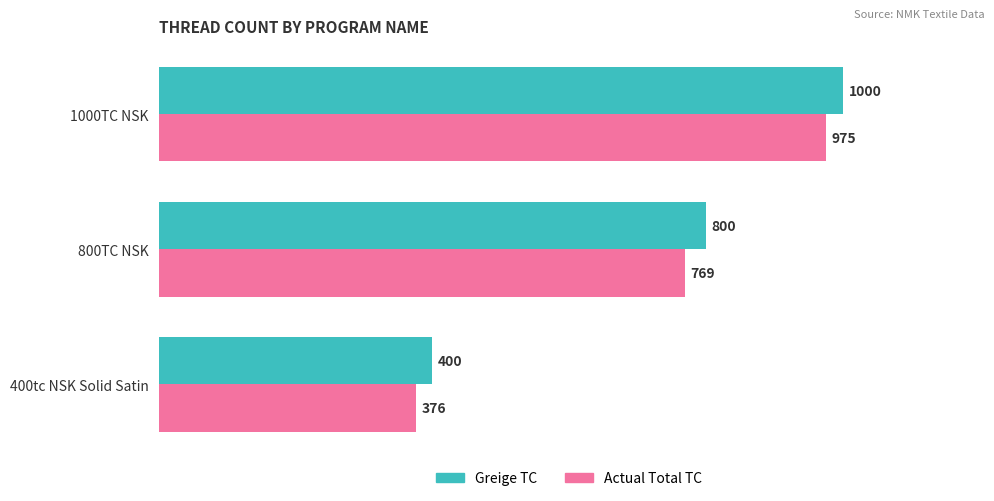

Read the Greige TC value at 800TC NSK.

800